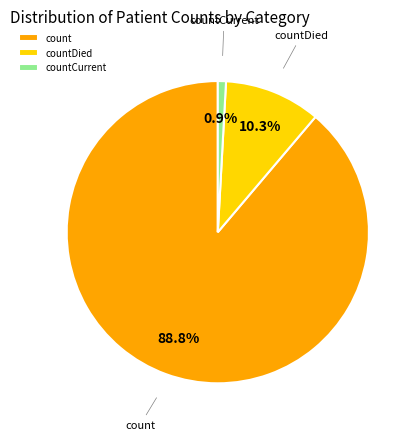

Is there any slice that represents more than half of the pie?

Yes